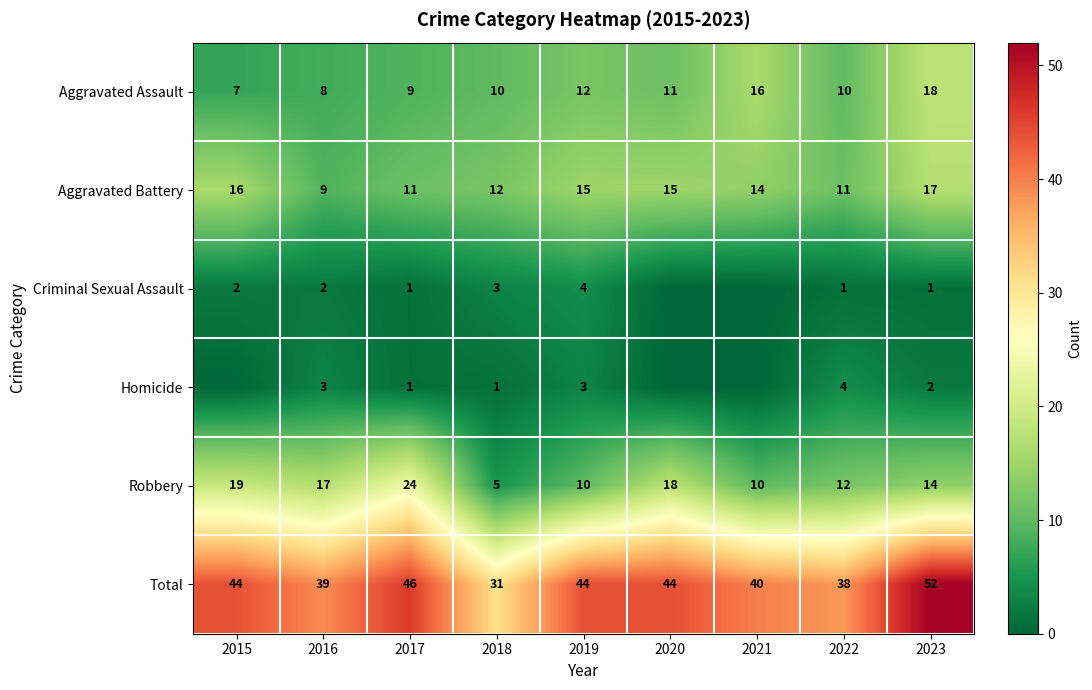

What is the difference between the highest and lowest values at 2017?

45